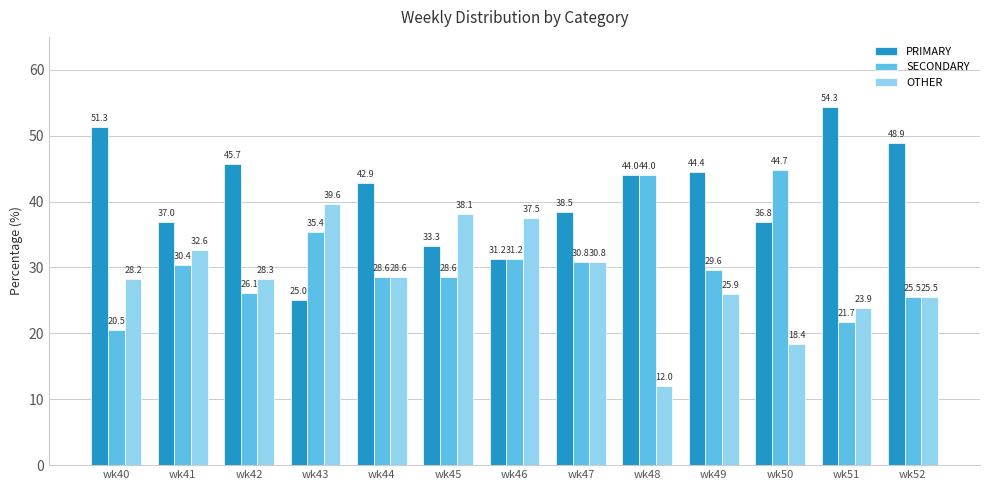

What is the average value of the PRIMARY series?

41.0